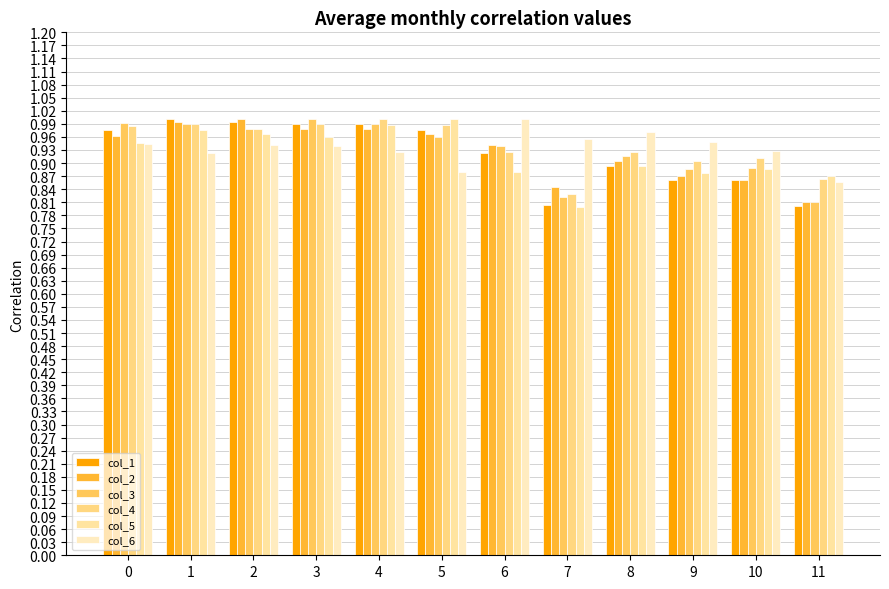

How many data points does each series have?

12